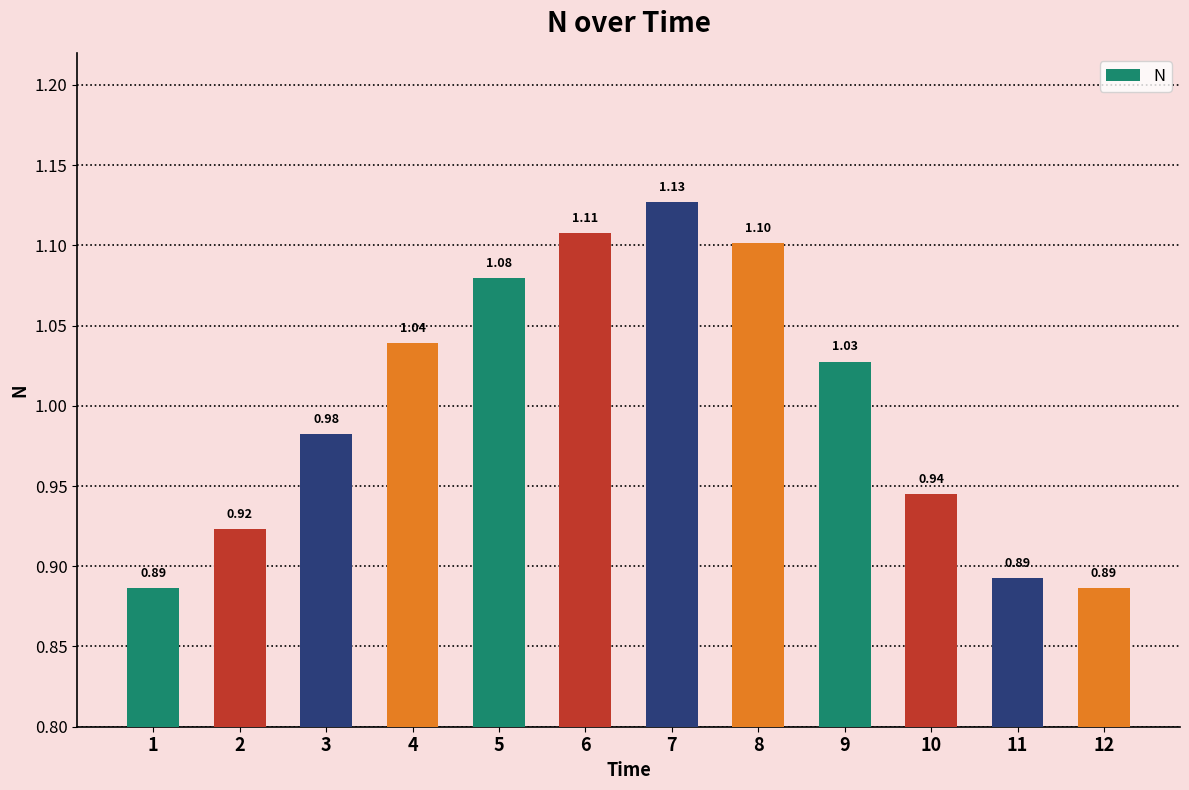

What is the difference between the second highest and minimum values?

0.2